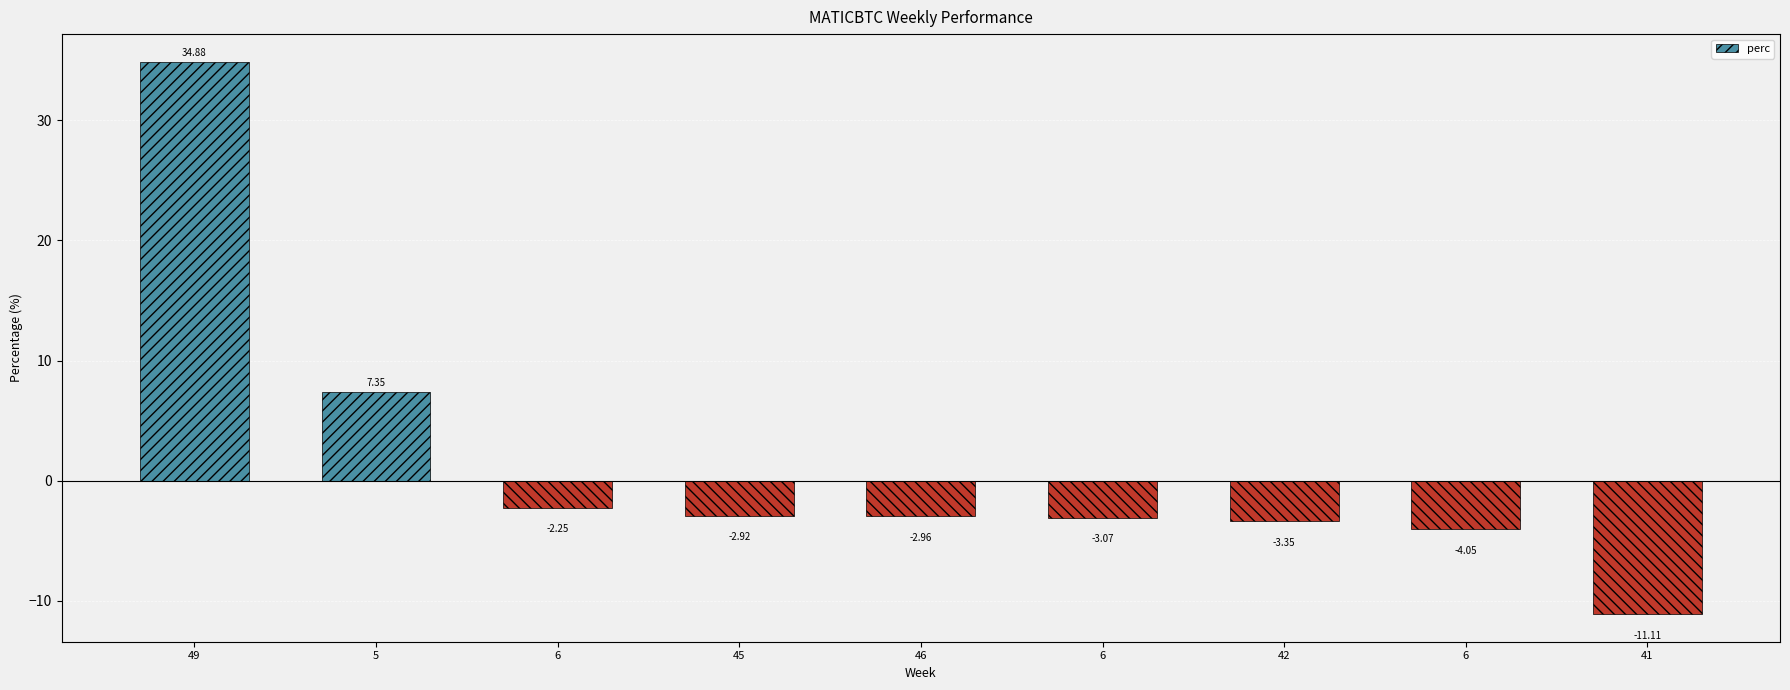

How many values are below zero?

7